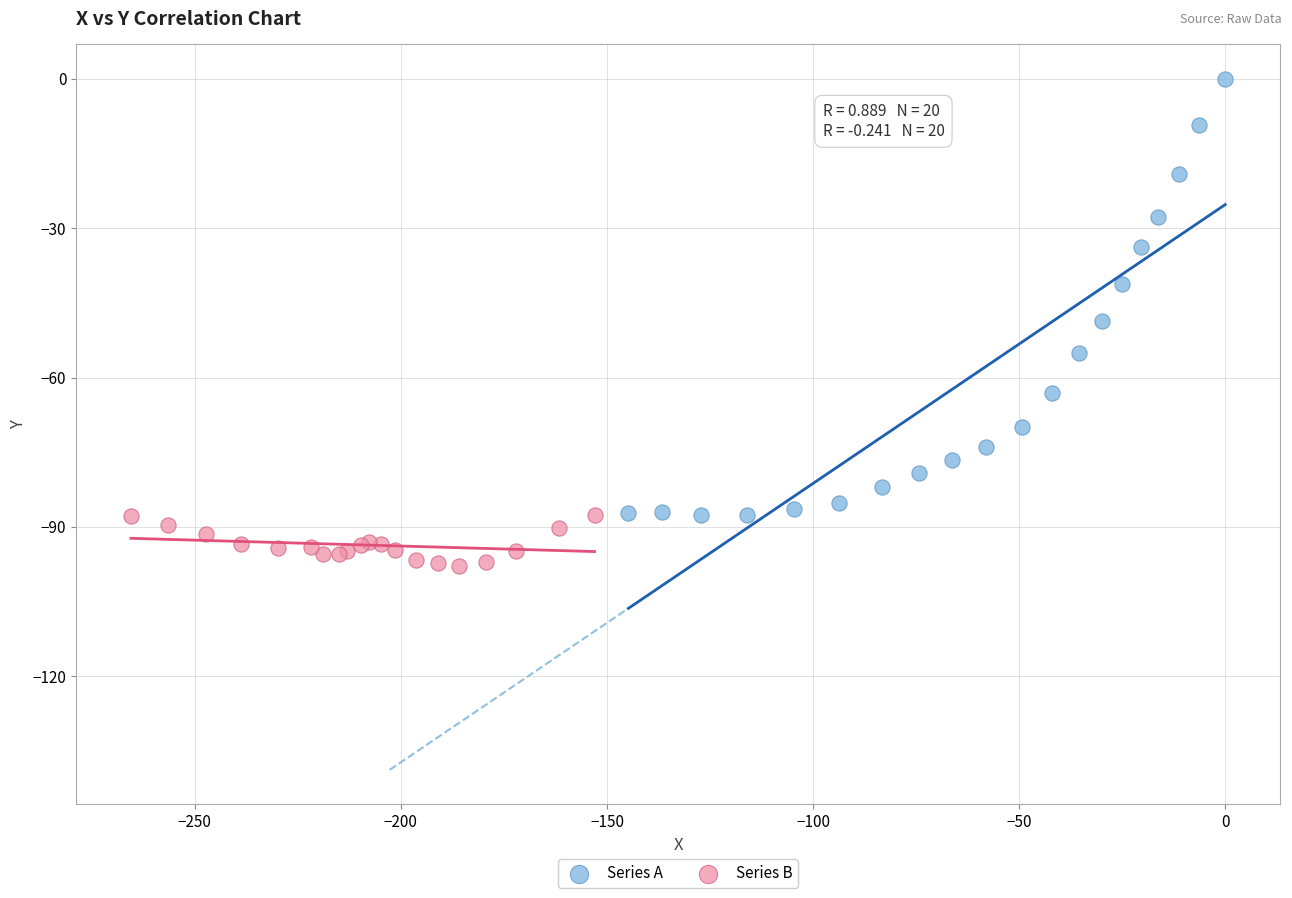

Which series has the widest spread of Y values?

Series A